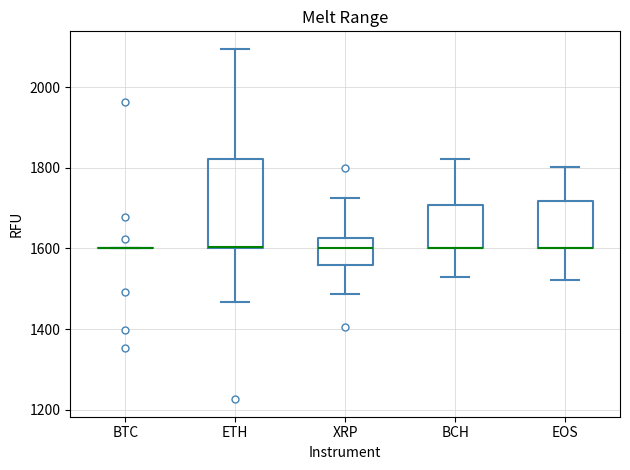

Comparing the boxes themselves (not the whiskers), which one is the tallest?

ETH